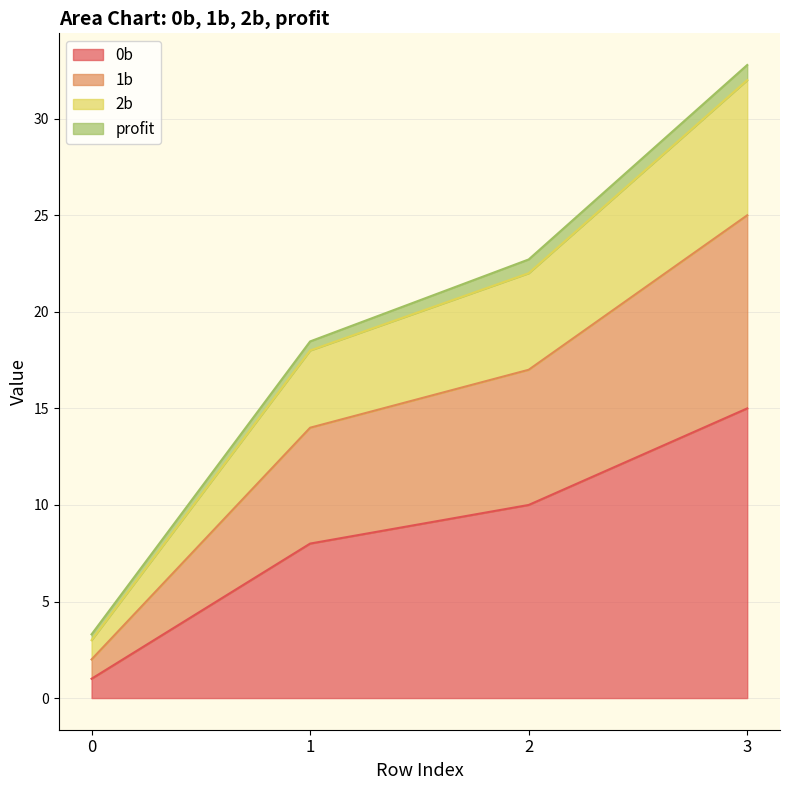

At which category is the sum across all series the highest?

3